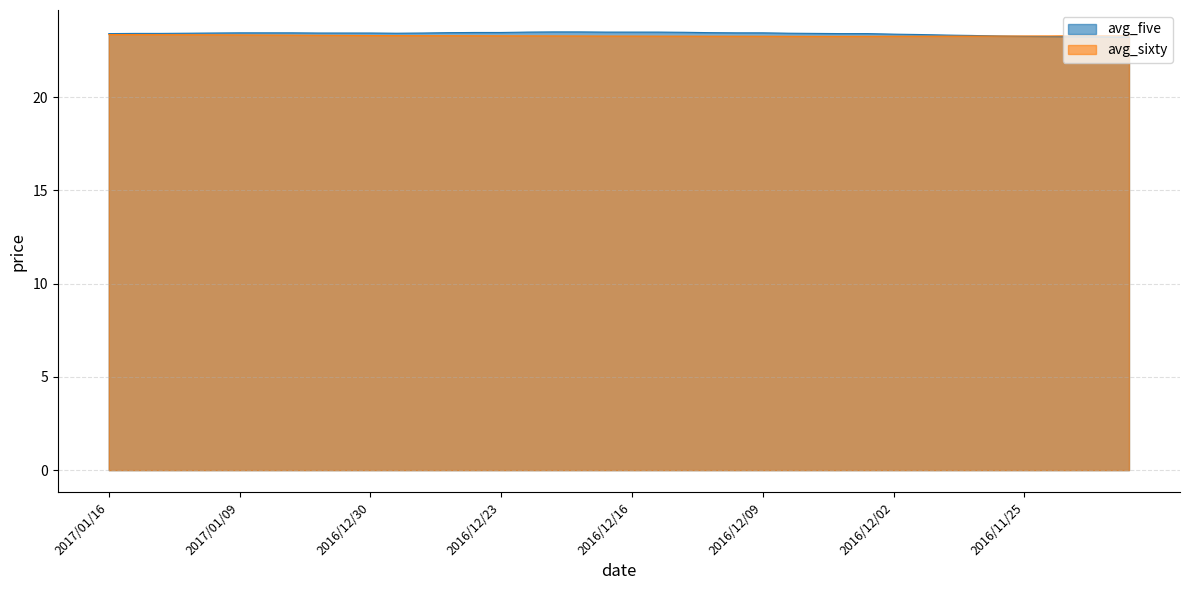

At which category does the chart reach its peak across all series?

2016/12/21